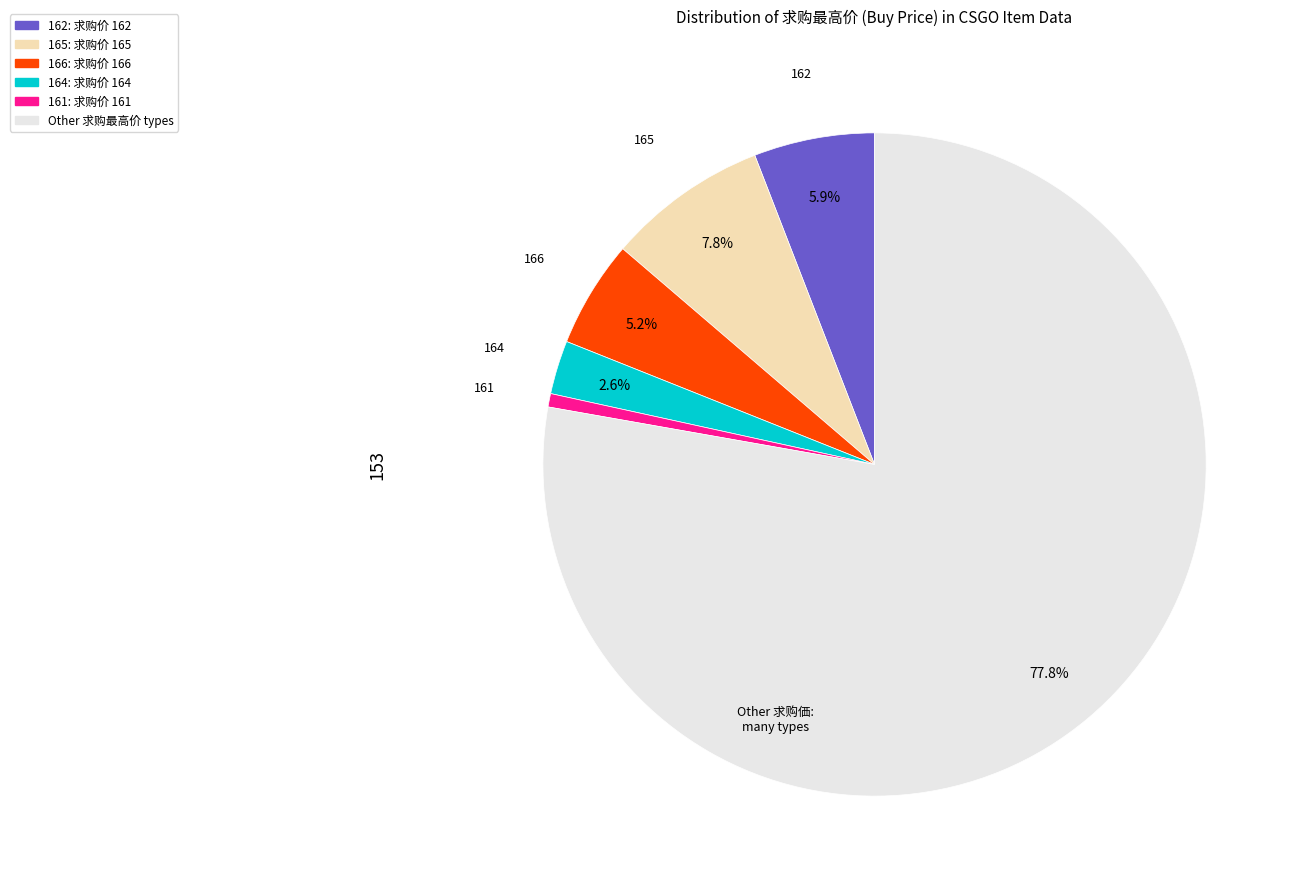

Does any single category account for the majority?

Yes